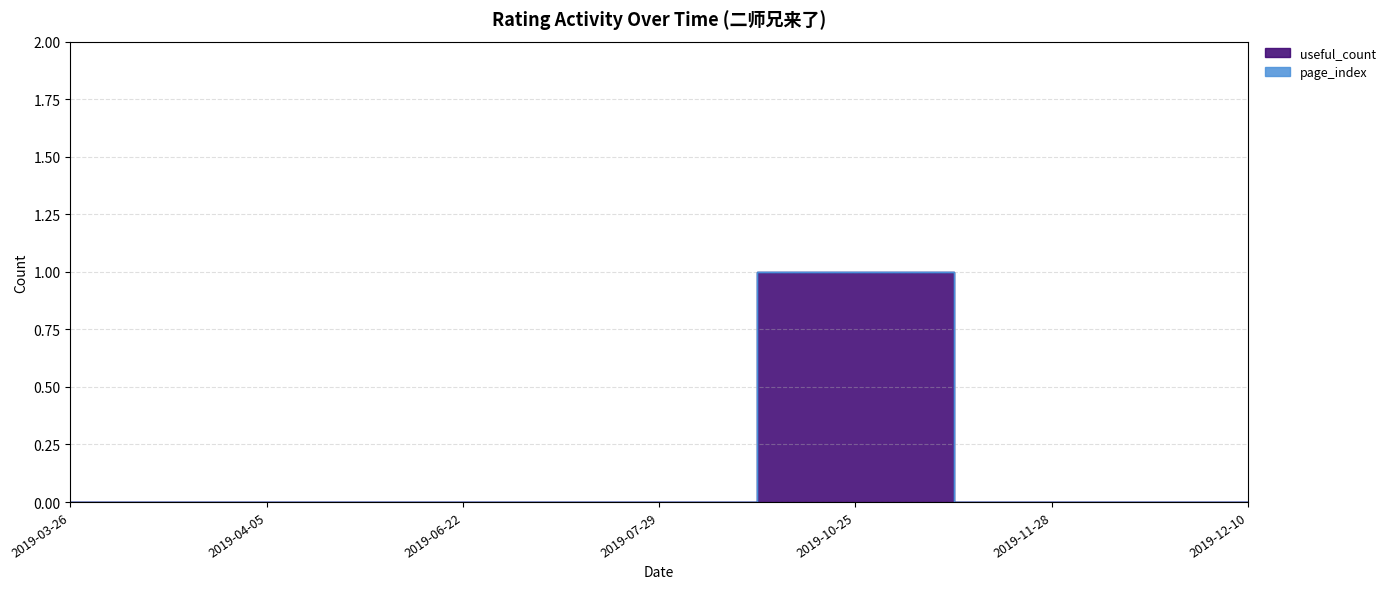

What is the difference between the values at 2019-10-25 and 2019-04-05?

1